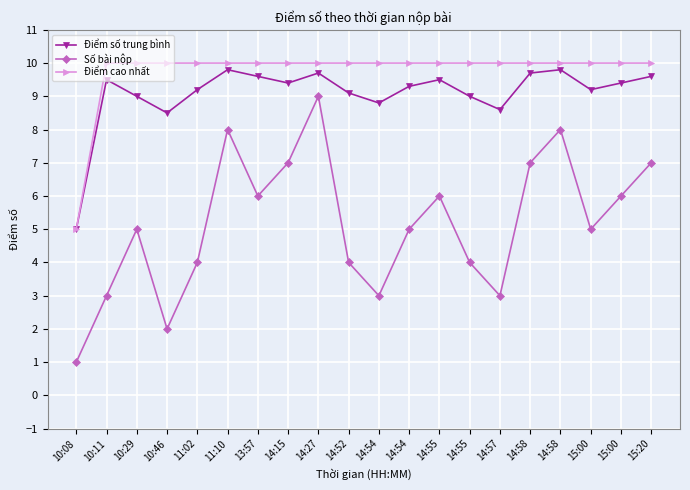

How many distinct data groups are displayed?

3